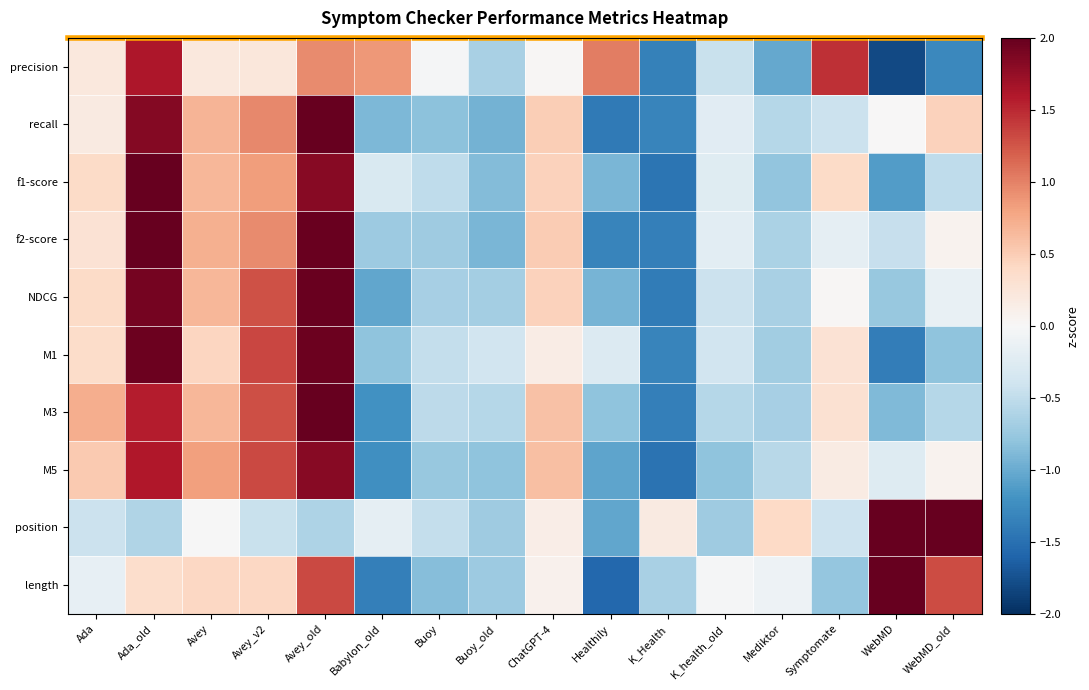

Reading left to right, what are all the values shown in this chart?

precision: Ada=0.2	Ada_old=1.6	Avey=0.2	Avey_v2=0.2	Avey_old=1.0	Babylon_old=0.9	Buoy=-0.0	Buoy_old=-0.6	ChatGPT-4=0.0	Healthily=1.0	K_Health=-1.4	K_health_old=-0.4	Mediktor=-1.0	Symptomate=1.5	WebMD=-1.8	WebMD_old=-1.3
recall: Ada=0.2	Ada_old=1.8	Avey=0.7	Avey_v2=1.0	Avey_old=2.0	Babylon_old=-0.9	Buoy=-0.8	Buoy_old=-1.0	ChatGPT-4=0.5	Healthily=-1.4	K_Health=-1.3	K_health_old=-0.2	Mediktor=-0.6	Symptomate=-0.4	WebMD=0.0	WebMD_old=0.5
f1-score: Ada=0.4	Ada_old=2.2	Avey=0.7	Avey_v2=0.8	Avey_old=1.8	Babylon_old=-0.3	Buoy=-0.5	Buoy_old=-0.9	ChatGPT-4=0.5	Healthily=-0.9	K_Health=-1.5	K_health_old=-0.2	Mediktor=-0.8	Symptomate=0.4	WebMD=-1.1	WebMD_old=-0.5
f2-score: Ada=0.3	Ada_old=2.0	Avey=0.7	Avey_v2=0.9	Avey_old=2.0	Babylon_old=-0.7	Buoy=-0.7	Buoy_old=-0.9	ChatGPT-4=0.5	Healthily=-1.3	K_Health=-1.4	K_health_old=-0.2	Mediktor=-0.6	Symptomate=-0.2	WebMD=-0.5	WebMD_old=0.1
NDCG: Ada=0.4	Ada_old=1.9	Avey=0.7	Avey_v2=1.3	Avey_old=2.0	Babylon_old=-1.0	Buoy=-0.7	Buoy_old=-0.7	ChatGPT-4=0.5	Healthily=-0.9	K_Health=-1.4	K_health_old=-0.4	Mediktor=-0.7	Symptomate=0.0	WebMD=-0.8	WebMD_old=-0.2
M1: Ada=0.4	Ada_old=2.0	Avey=0.4	Avey_v2=1.3	Avey_old=2.0	Babylon_old=-0.8	Buoy=-0.5	Buoy_old=-0.4	ChatGPT-4=0.2	Healthily=-0.3	K_Health=-1.3	K_health_old=-0.4	Mediktor=-0.7	Symptomate=0.3	WebMD=-1.4	WebMD_old=-0.8
M3: Ada=0.7	Ada_old=1.6	Avey=0.7	Avey_v2=1.3	Avey_old=2.0	Babylon_old=-1.2	Buoy=-0.5	Buoy_old=-0.6	ChatGPT-4=0.6	Healthily=-0.8	K_Health=-1.4	K_health_old=-0.6	Mediktor=-0.7	Symptomate=0.3	WebMD=-0.9	WebMD_old=-0.6
M5: Ada=0.5	Ada_old=1.6	Avey=0.8	Avey_v2=1.3	Avey_old=1.8	Babylon_old=-1.2	Buoy=-0.8	Buoy_old=-0.8	ChatGPT-4=0.6	Healthily=-1.1	K_Health=-1.5	K_health_old=-0.8	Mediktor=-0.5	Symptomate=0.2	WebMD=-0.3	WebMD_old=0.1
position: Ada=-0.4	Ada_old=-0.6	Avey=-0.0	Avey_v2=-0.4	Avey_old=-0.6	Babylon_old=-0.2	Buoy=-0.5	Buoy_old=-0.7	ChatGPT-4=0.1	Healthily=-1.0	K_Health=0.2	K_health_old=-0.7	Mediktor=0.4	Symptomate=-0.4	WebMD=2.6	WebMD_old=2.3
length: Ada=-0.2	Ada_old=0.4	Avey=0.4	Avey_v2=0.4	Avey_old=1.3	Babylon_old=-1.4	Buoy=-0.9	Buoy_old=-0.7	ChatGPT-4=0.1	Healthily=-1.6	K_Health=-0.6	K_health_old=-0.0	Mediktor=-0.1	Symptomate=-0.8	WebMD=2.3	WebMD_old=1.3